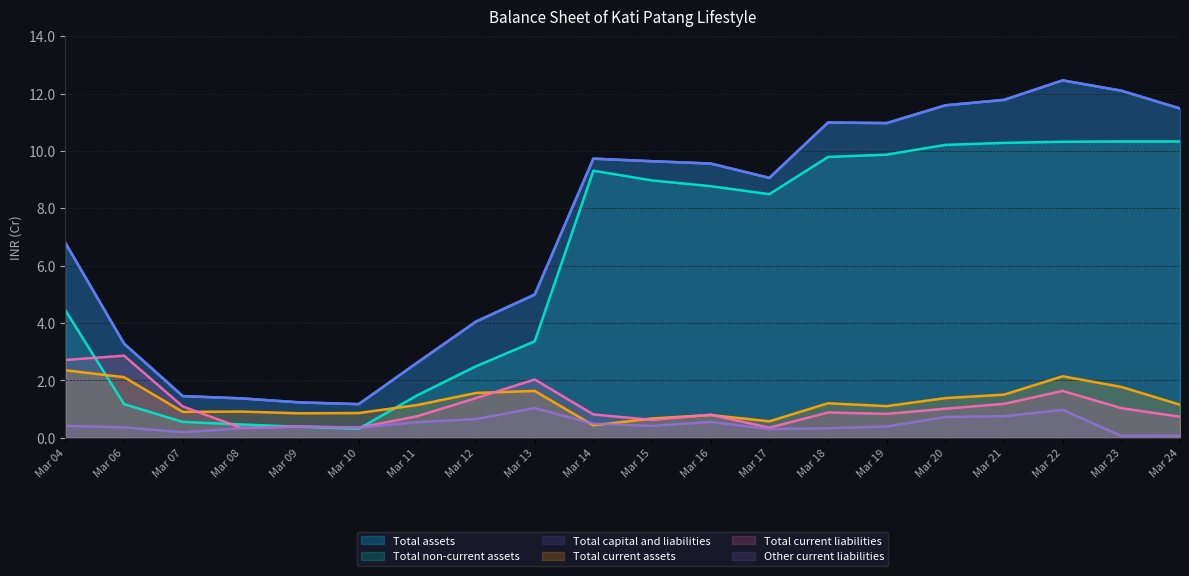

True or false: Total capital and liabilities has a value of 1.9 at Mar 08.

False